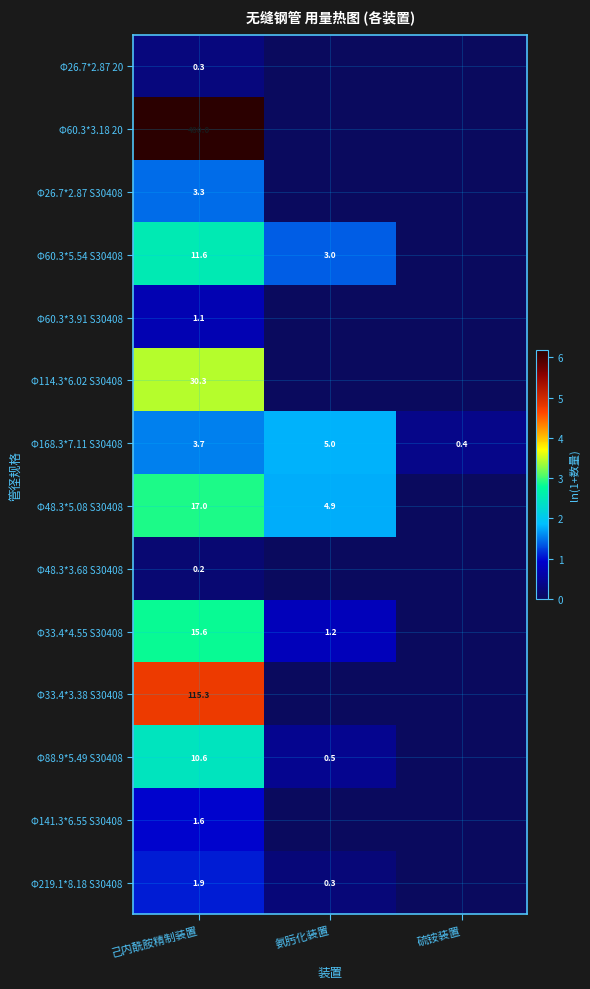

What is the difference between the Φ168.3*7.11 S30408 values at 己内酰胺精制装置 and 氨肟化装置?

1.3